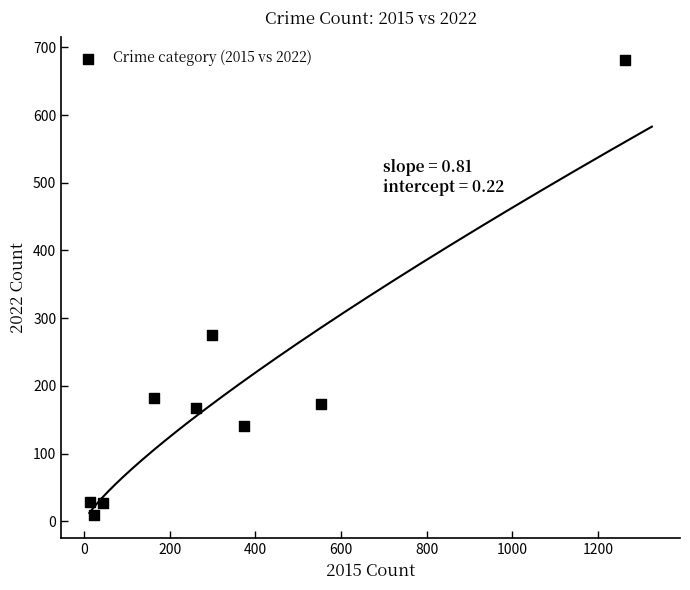

What is the range of Y values (max minus min)?

672